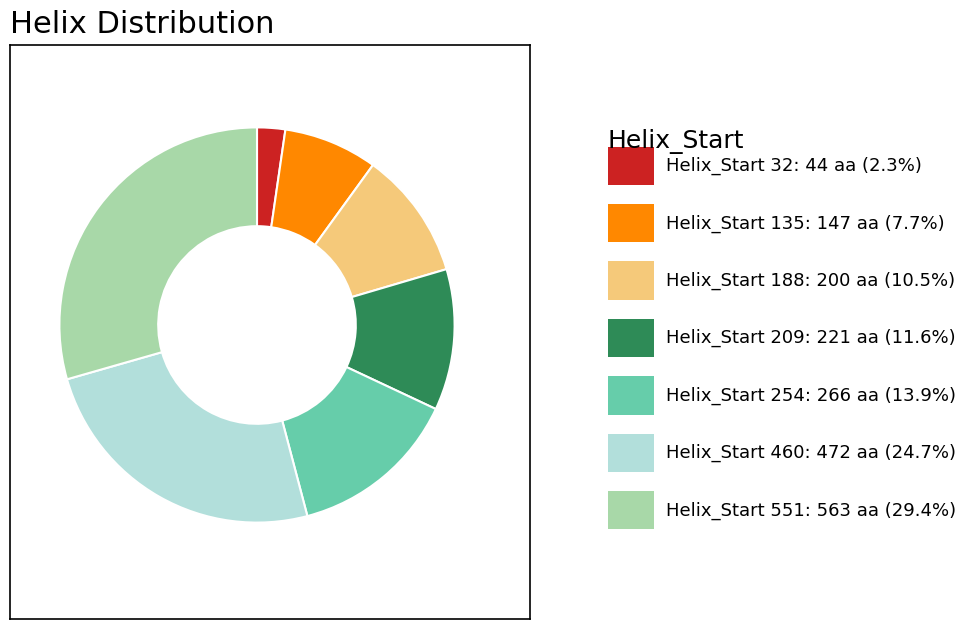

Does any single category account for the majority?

No